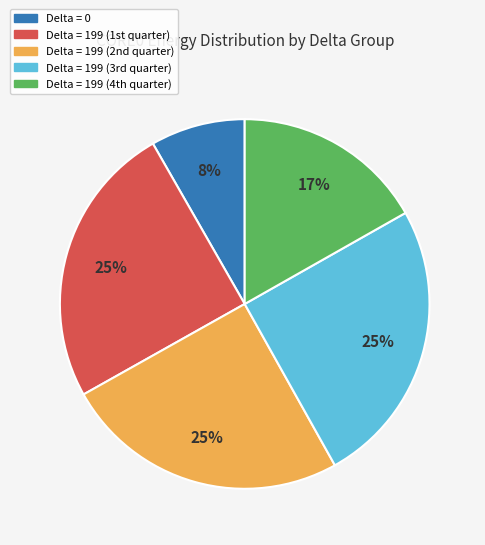

Is there any slice that represents more than half of the pie?

No